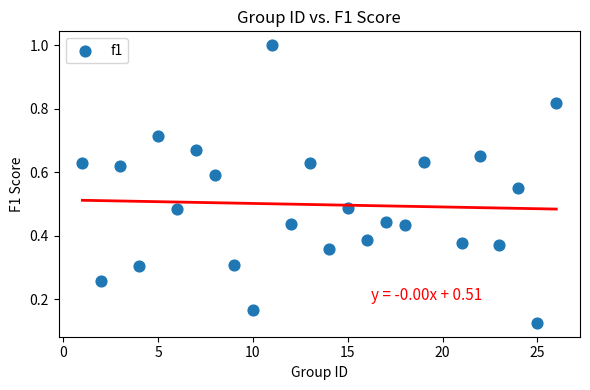

What is the range of Y values (max minus min)?

0.9